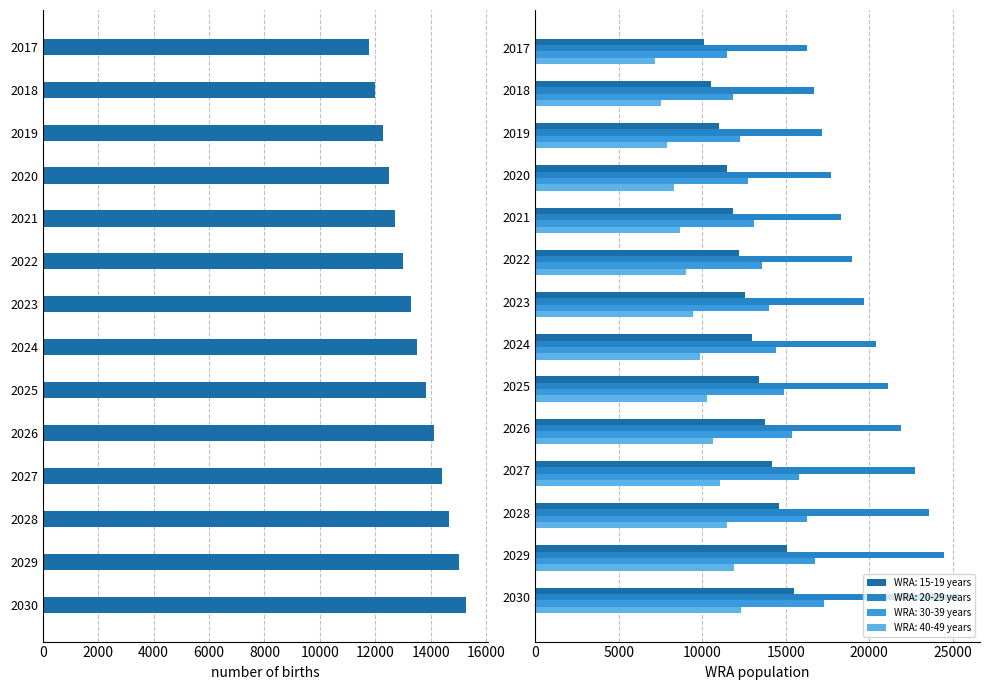

What is the average value?

13454.6